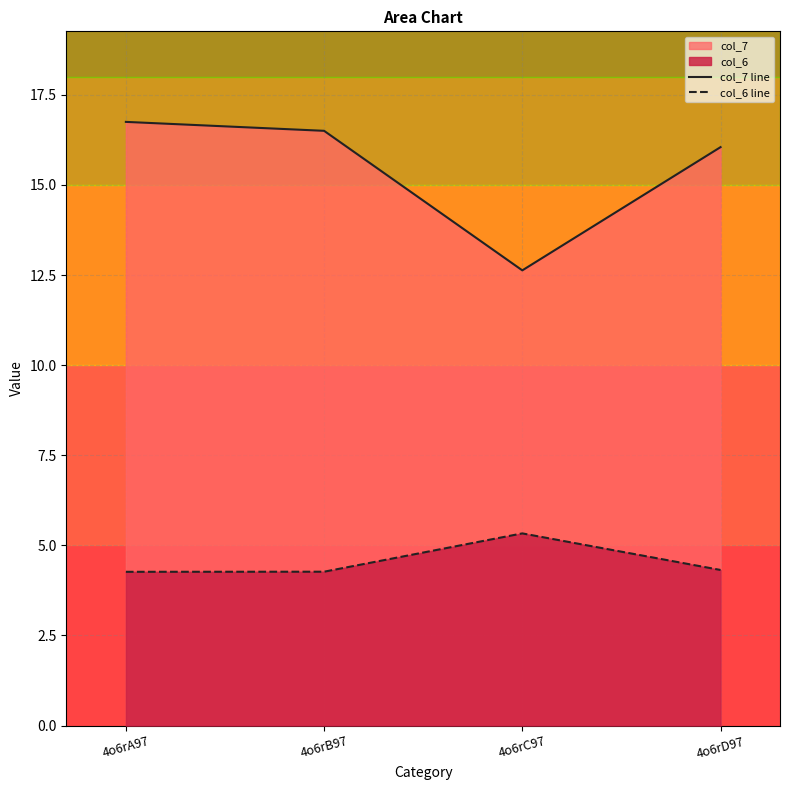

Where is the first local maximum for col_6 line?

4o6rC97